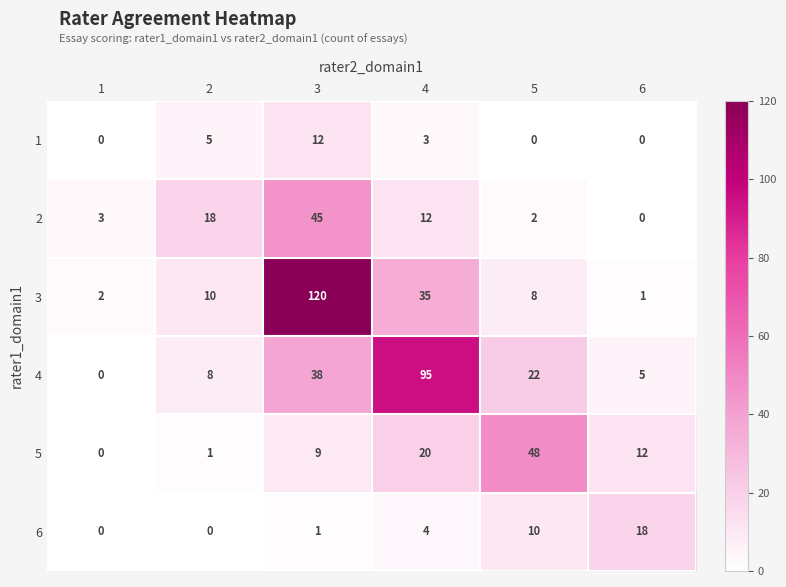

At which category is the sum across all series the highest?

3